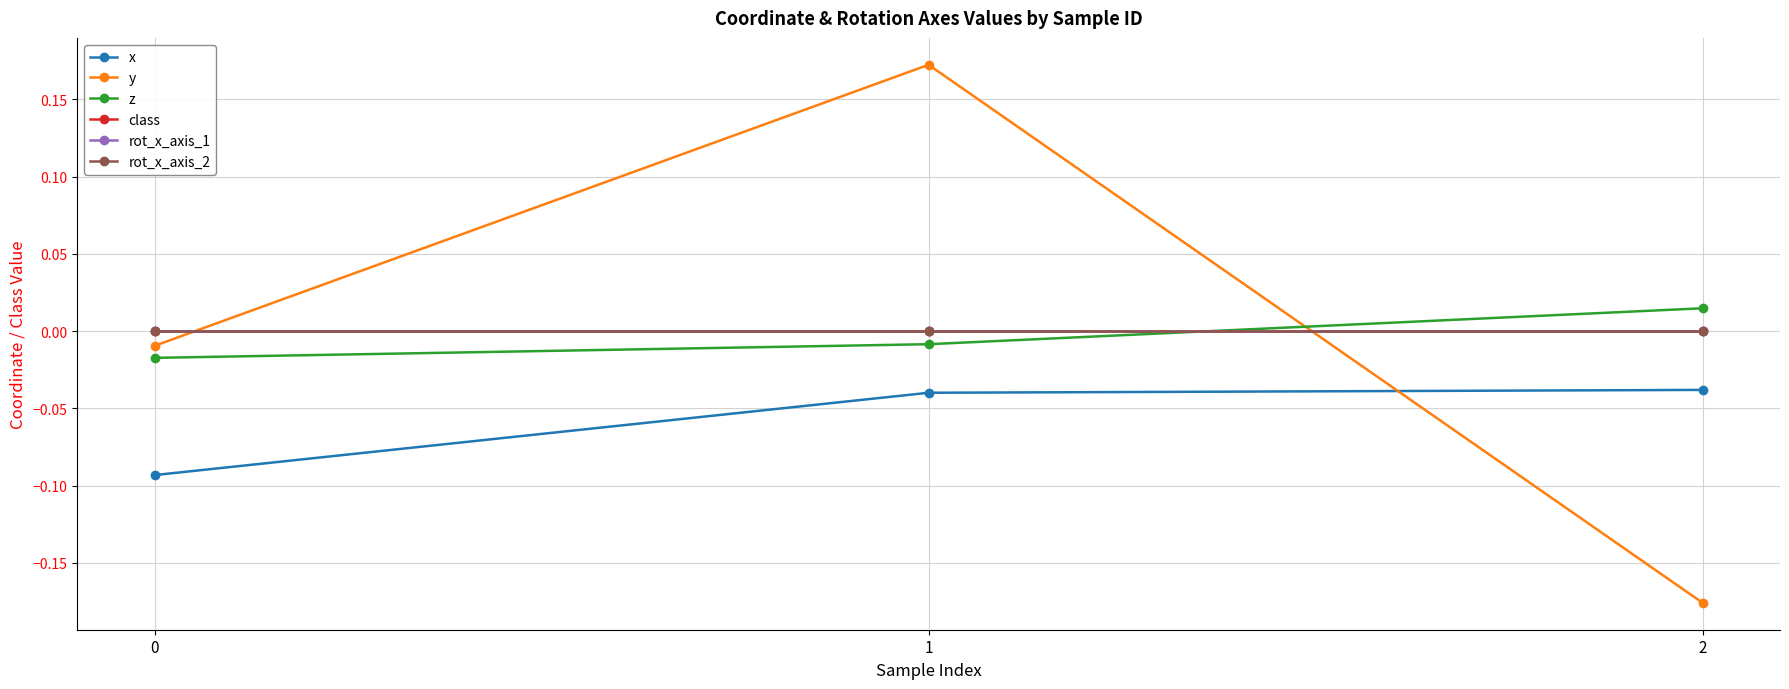

The x series shows -0.0 at 2. True or false?

False